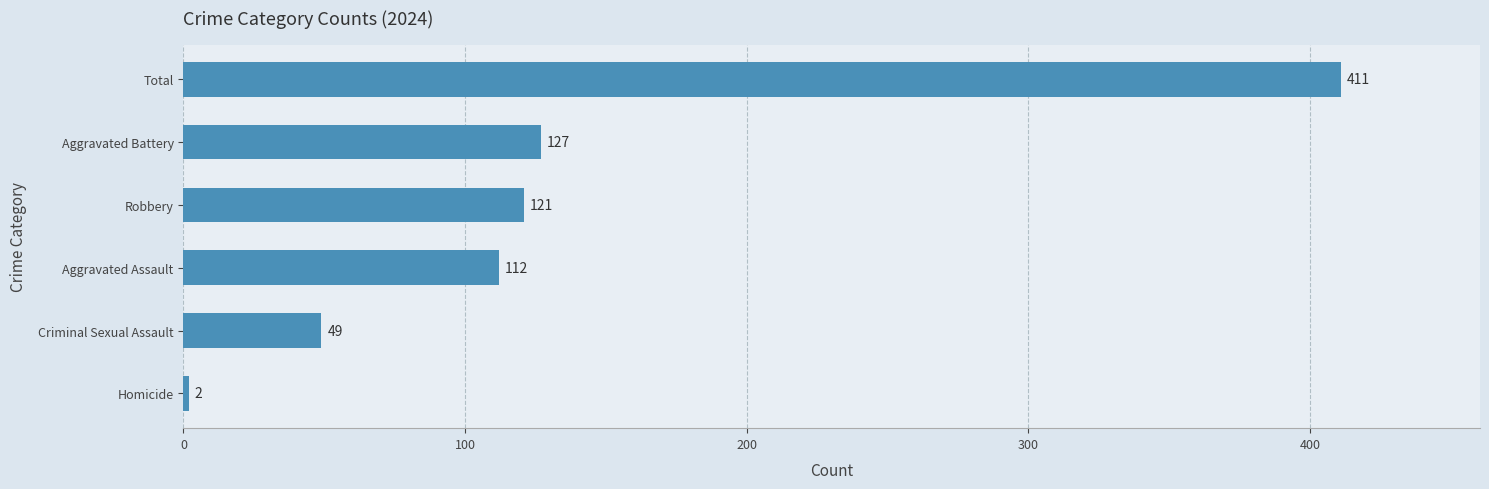

What is the ratio of the value at Robbery to the value at Aggravated Assault?

1.1